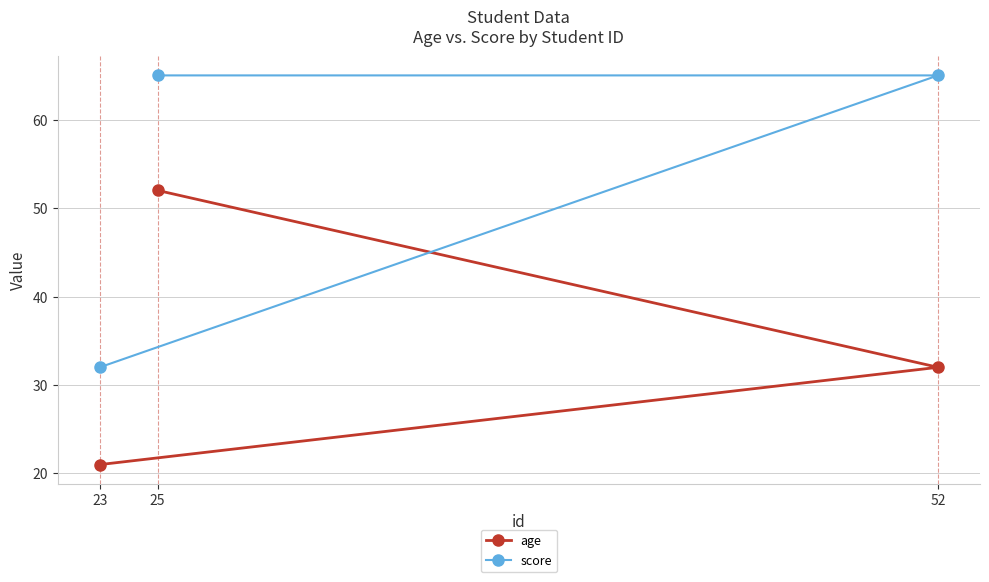

How many data points in score are less than 65?

1